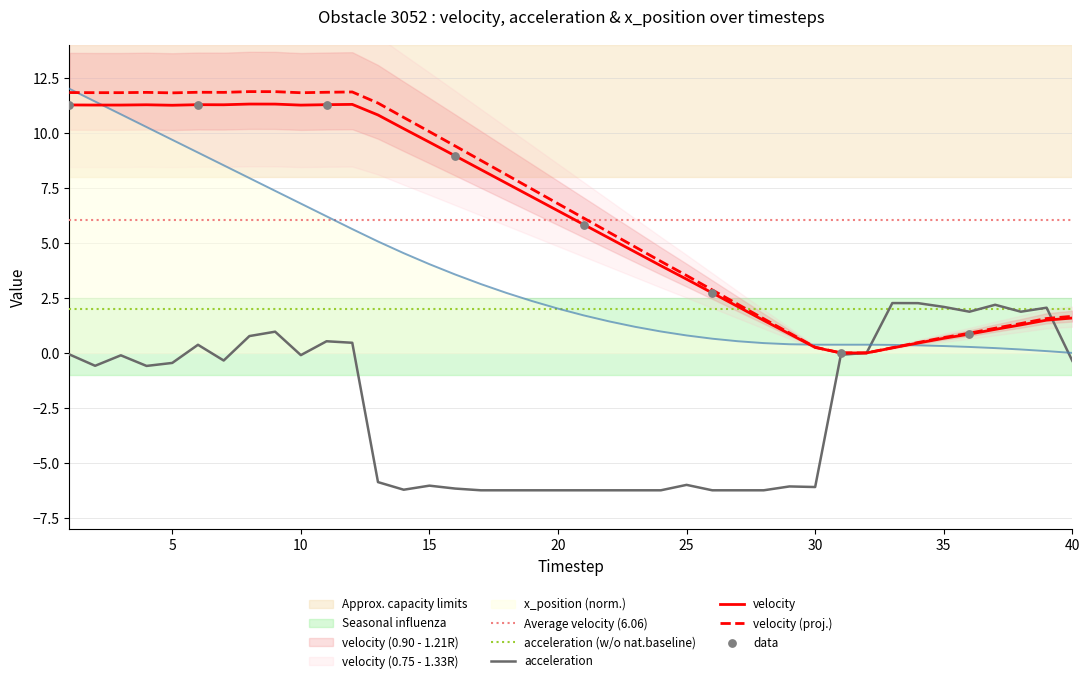

Which series has the largest Y range (max minus min)?

x_position